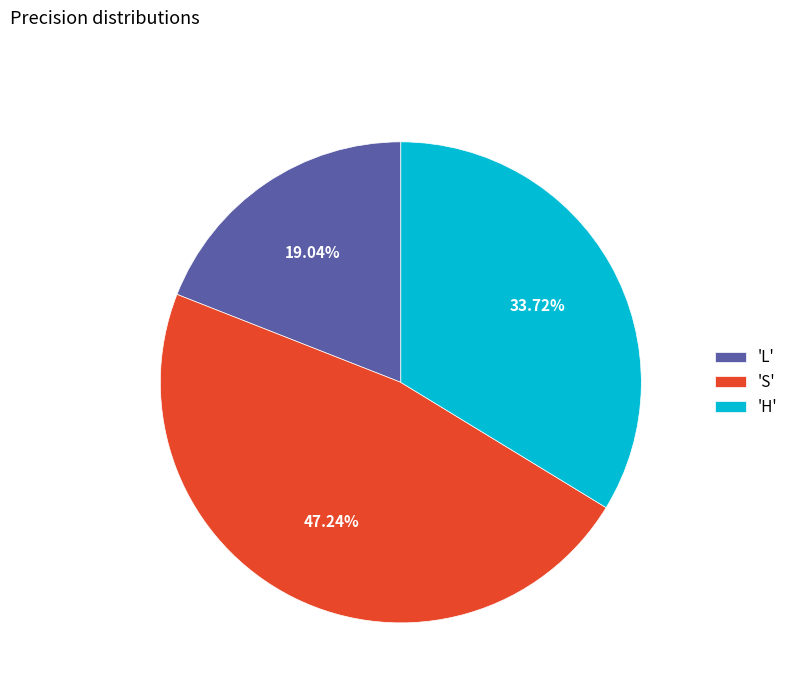

Between 'S' and 'H', which is larger?

'S'